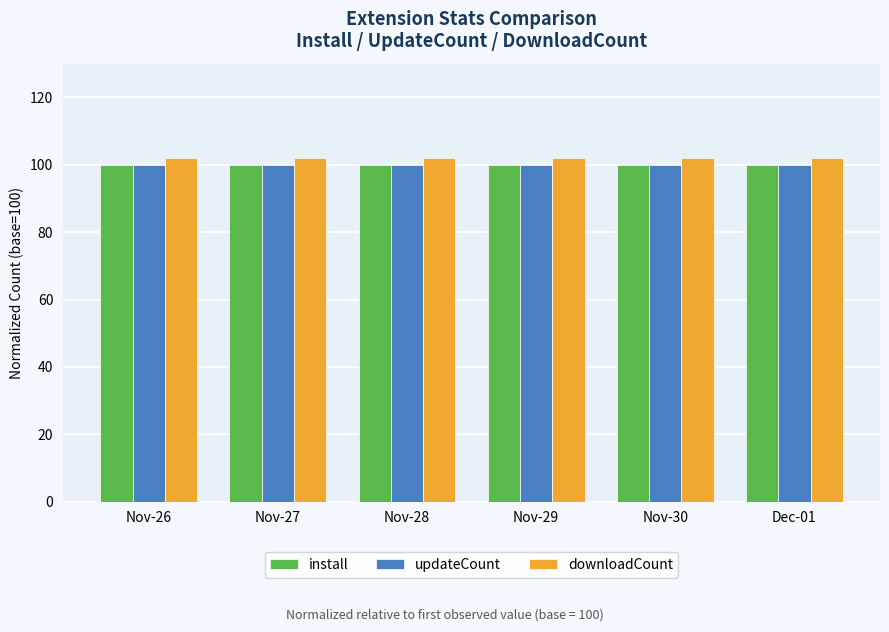

What is the maximum value for install?

100